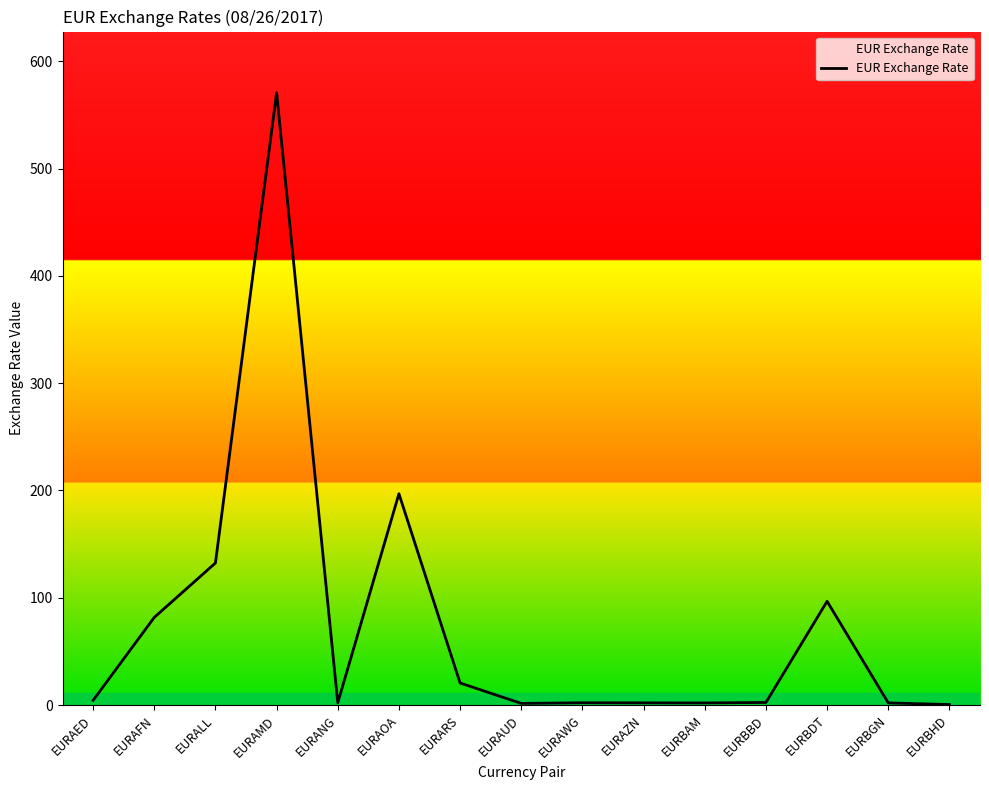

What position from the right is EURAFN?

14